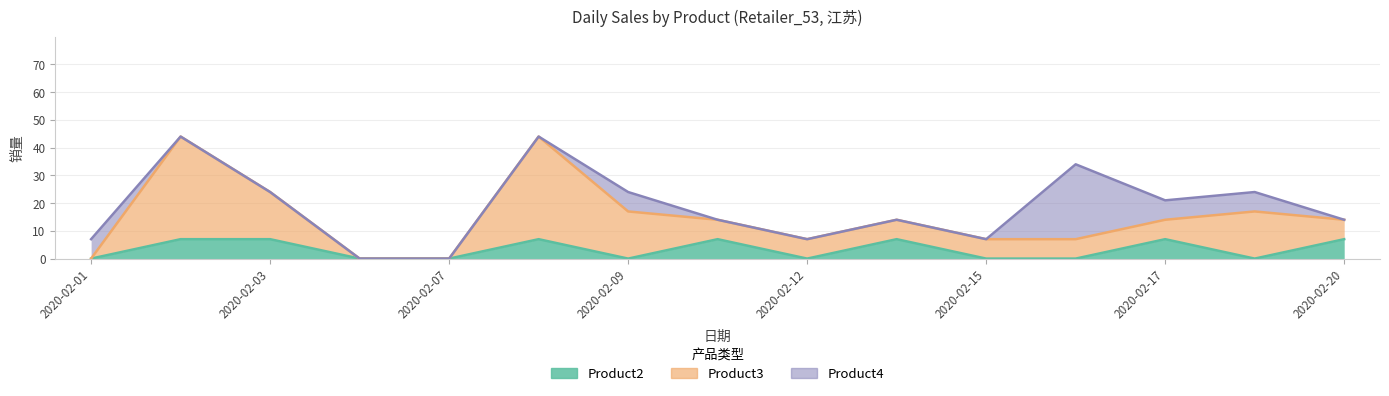

The Product2 series shows 2 at 2020-02-08. True or false?

False